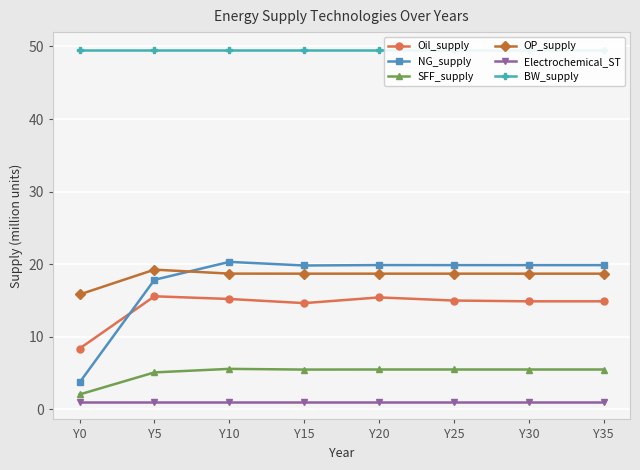

Is this an area chart (filled region under the line)?

No